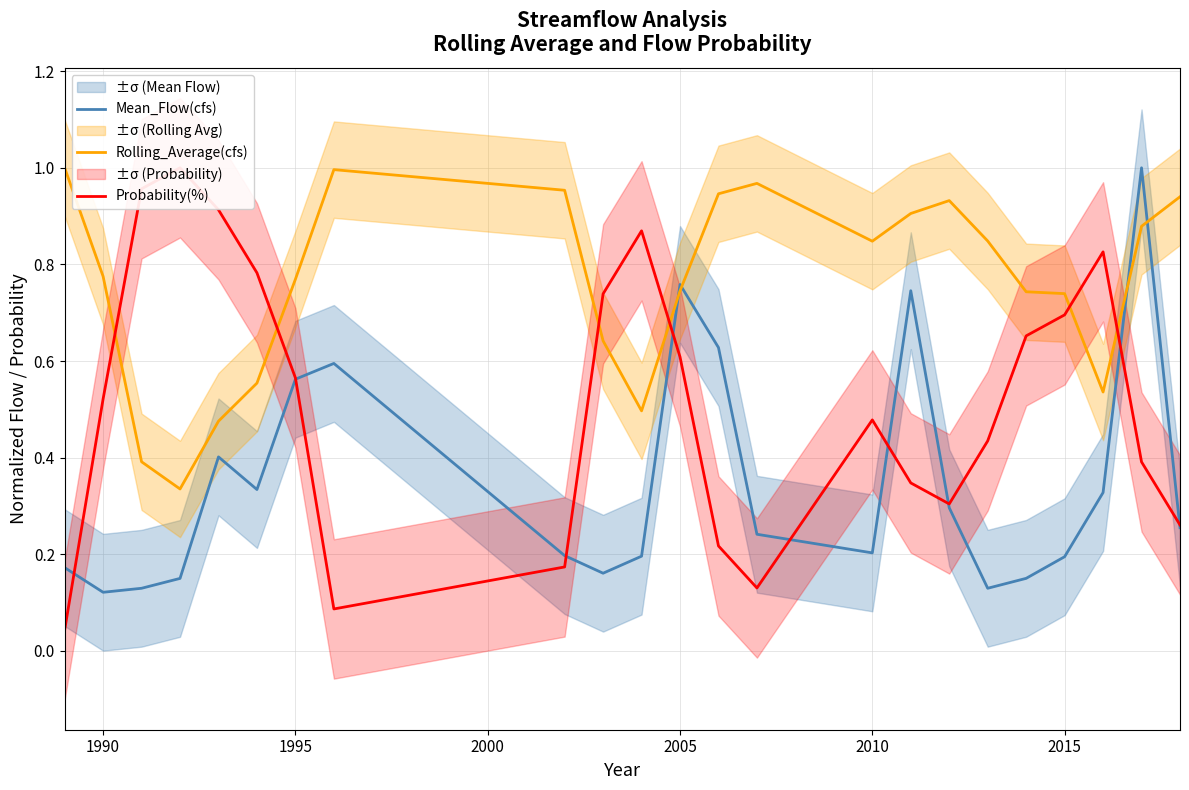

Rank the series by their average value, from lowest to highest.

Mean_Flow(cfs), Probability(%), Rolling_Average(cfs)